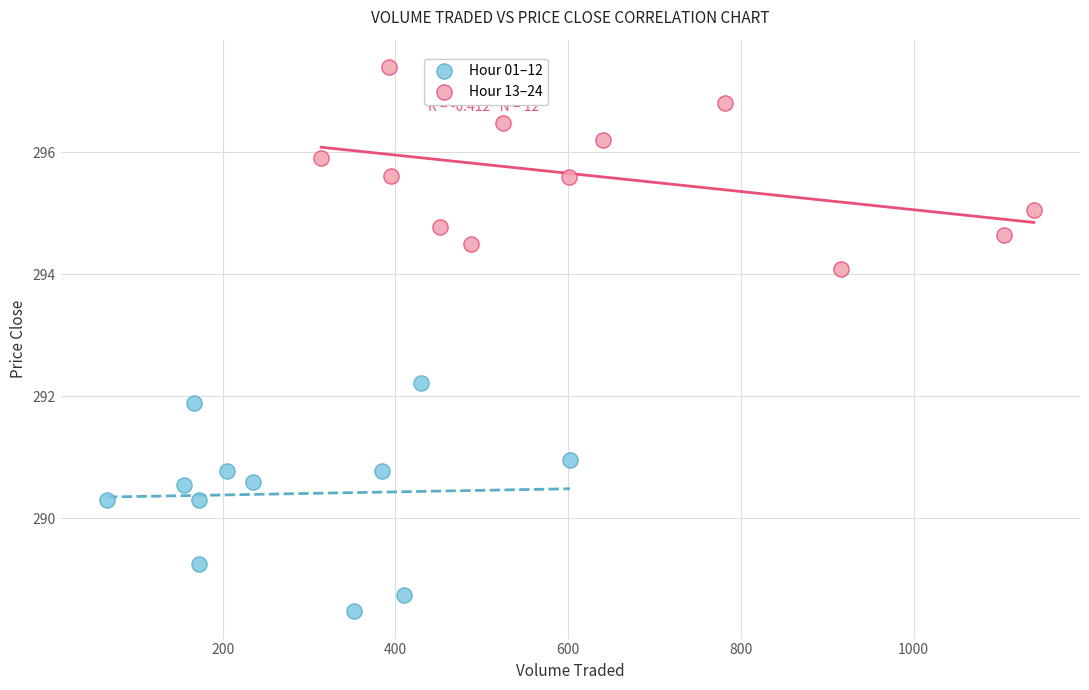

Which series contains the lowest Y value?

Hour 01–12